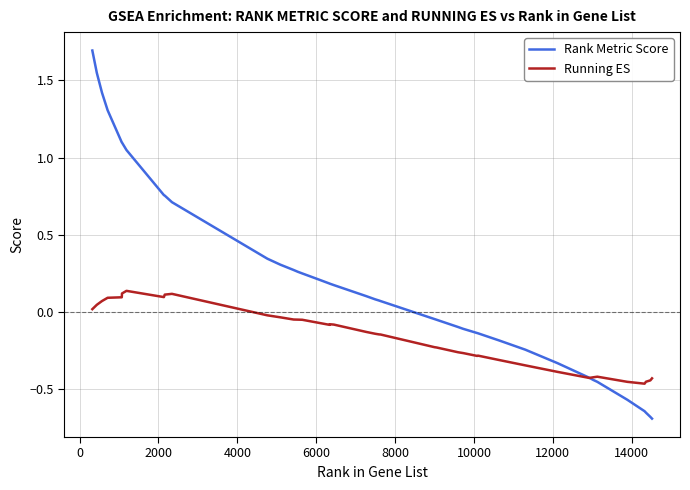

List the series in order of their overall mean, highest first.

Rank Metric Score, Running ES